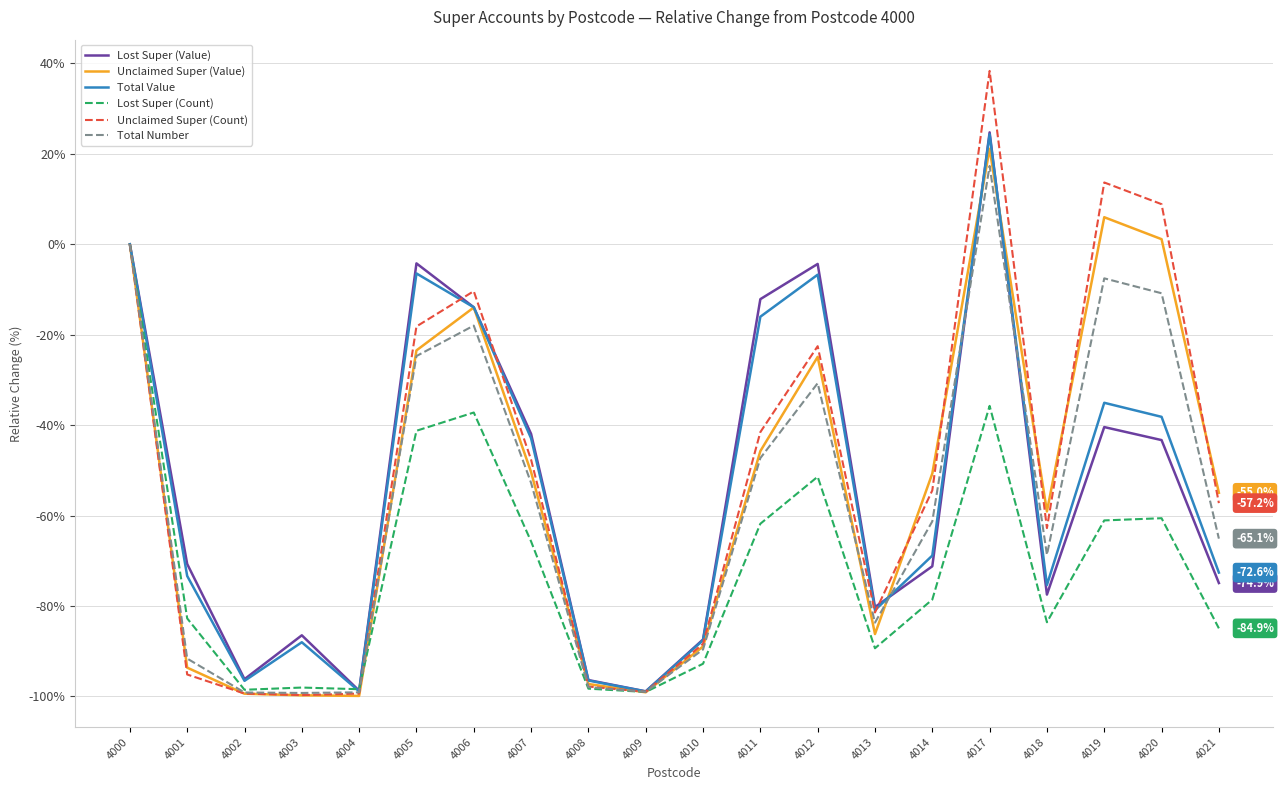

The Total Value series shows -122.7 at 4001. True or false?

False